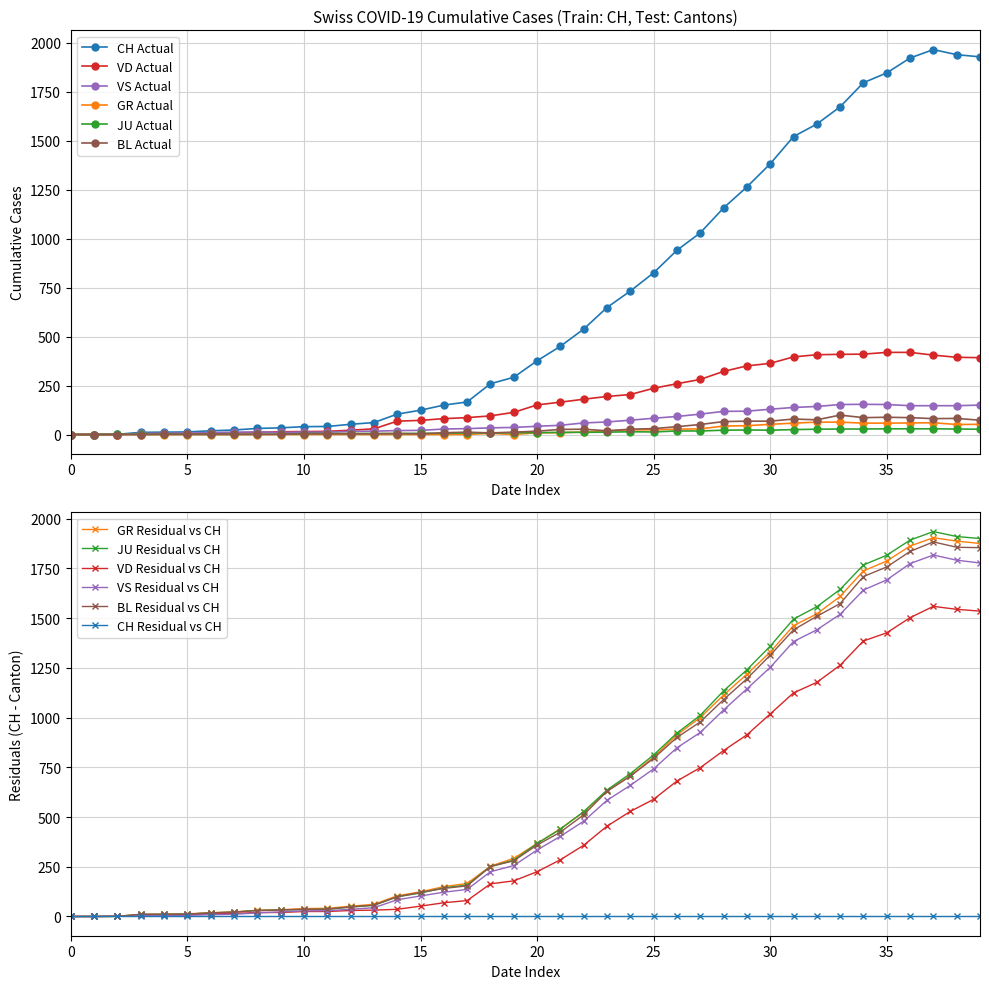

True or false: GR and VD cross at least once.

False